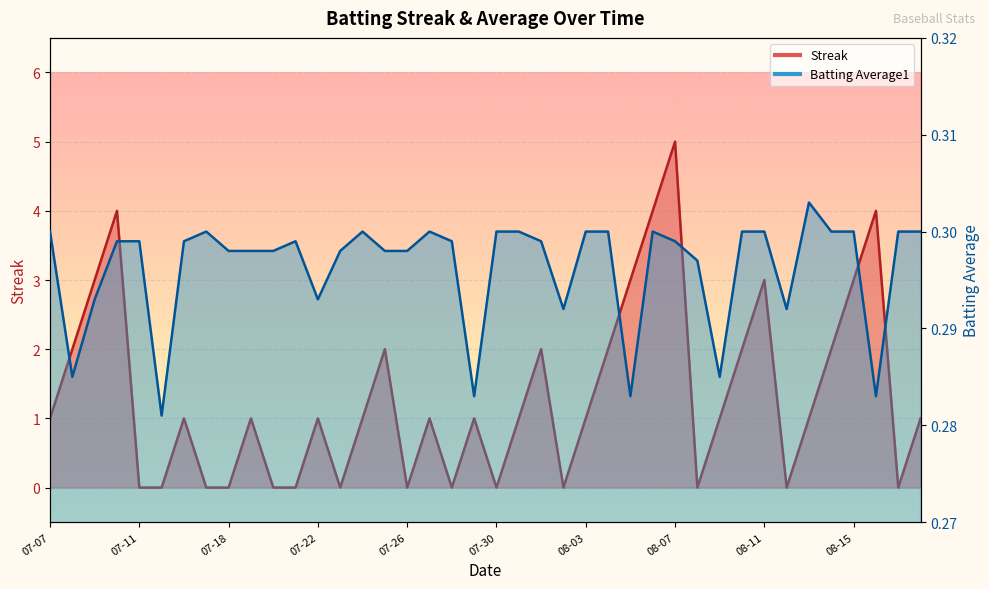

What position from the right is 2010-07-16?

34